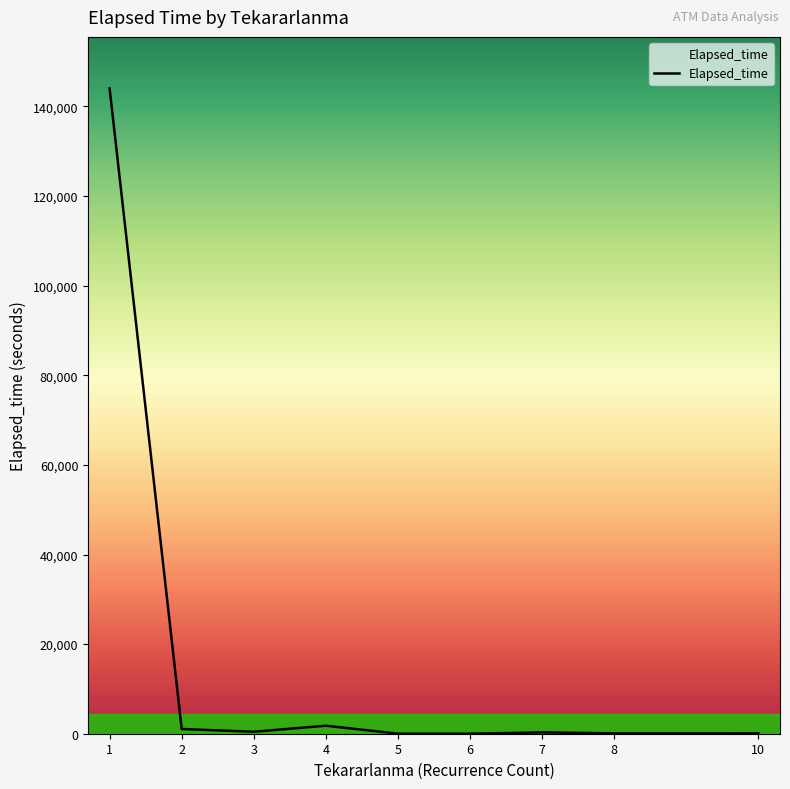

Where is the data nearest to the value 72008?

4